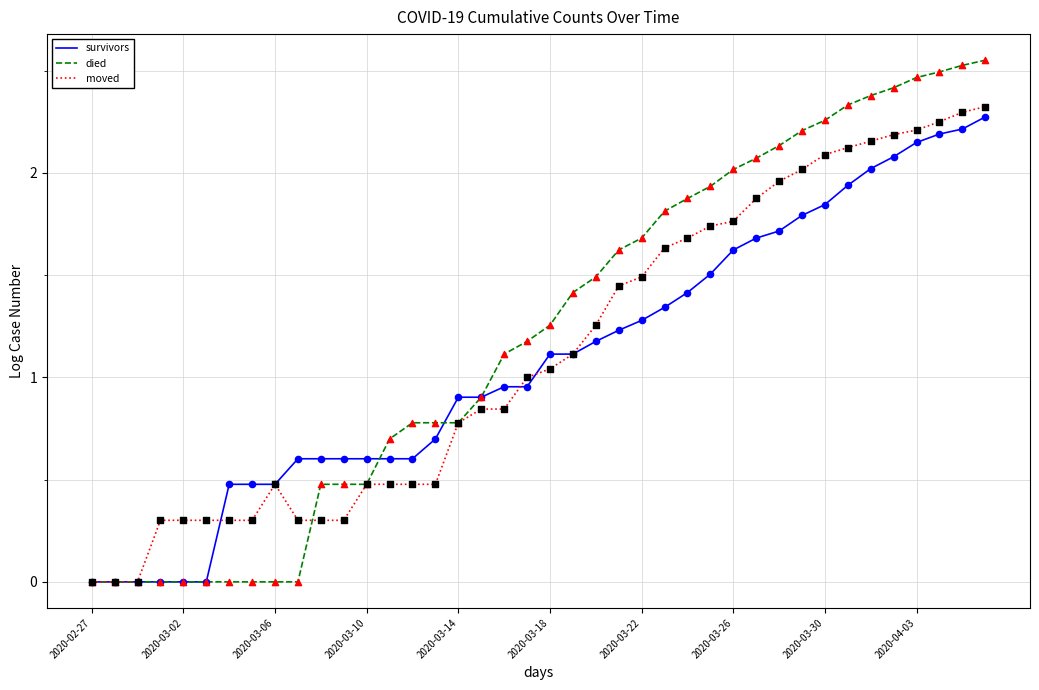

Which series has the largest total across all categories?

died